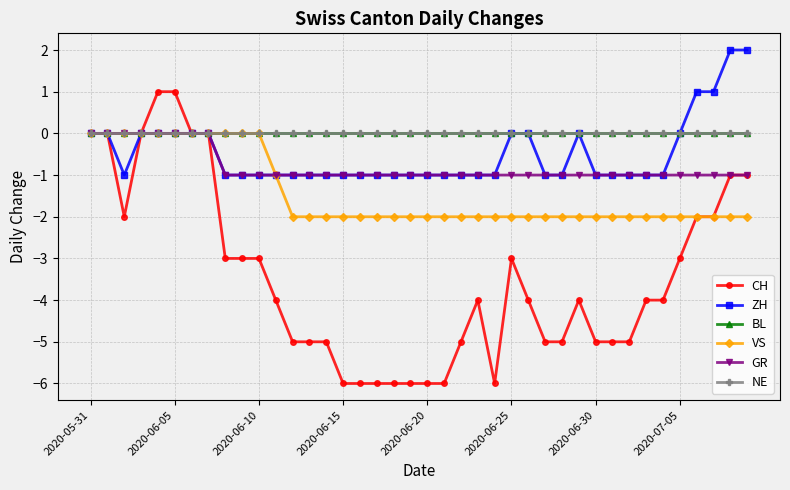

True or false: VS and ZH cross at least once.

False